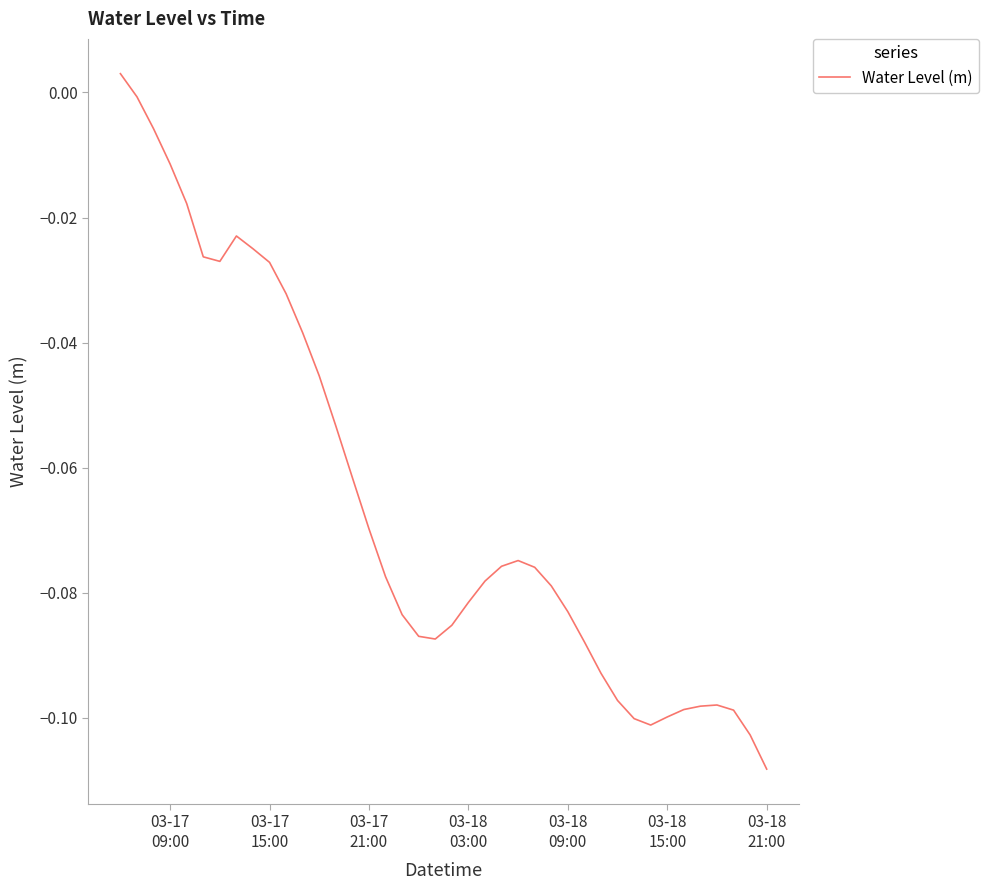

What is the sum of all values?

-2.6